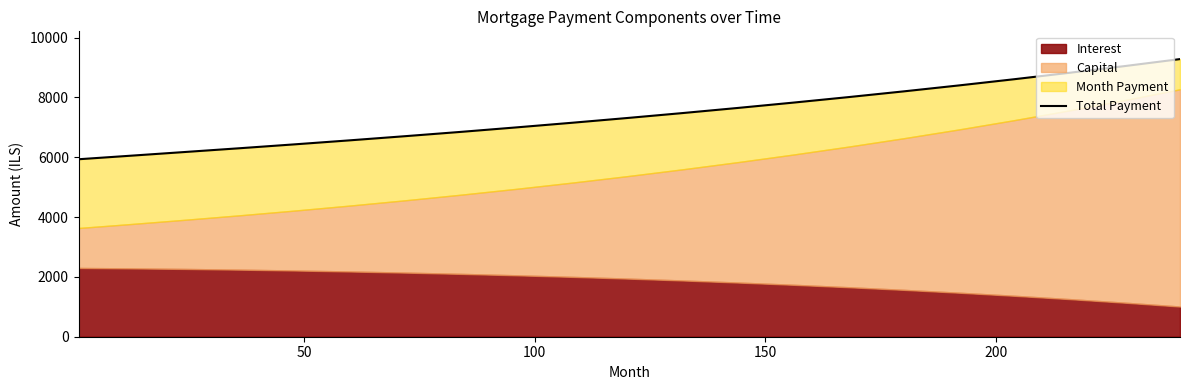

True or false: the data has more than 1 interior local peaks.

False